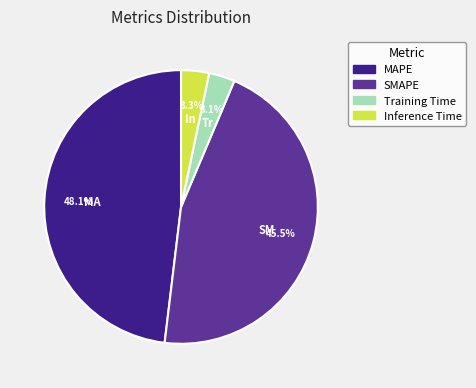

Which has a higher value, SMAPE or Inference Time?

SMAPE